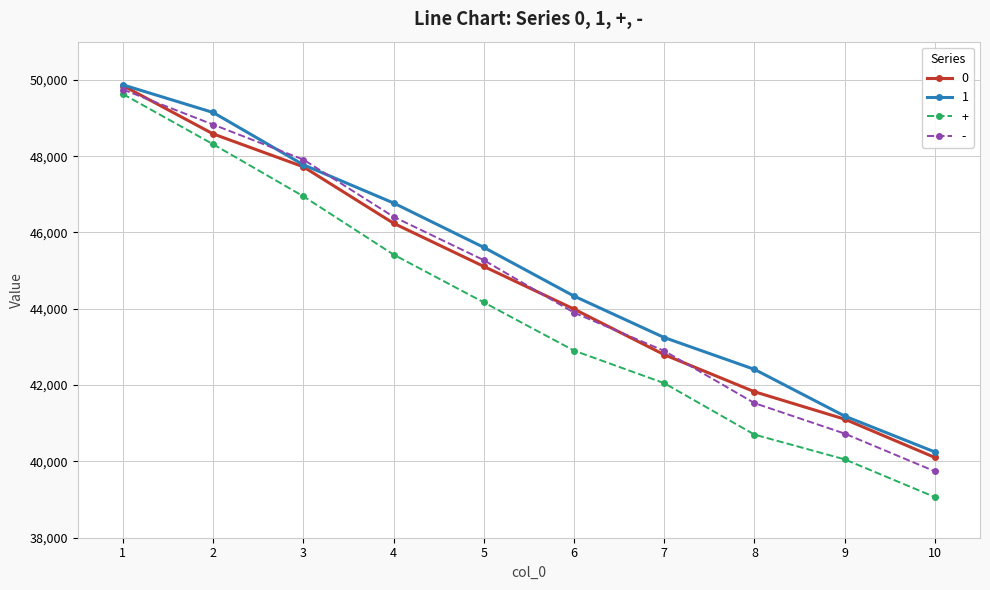

Is it true that 1 equals 53515 at 10?

False